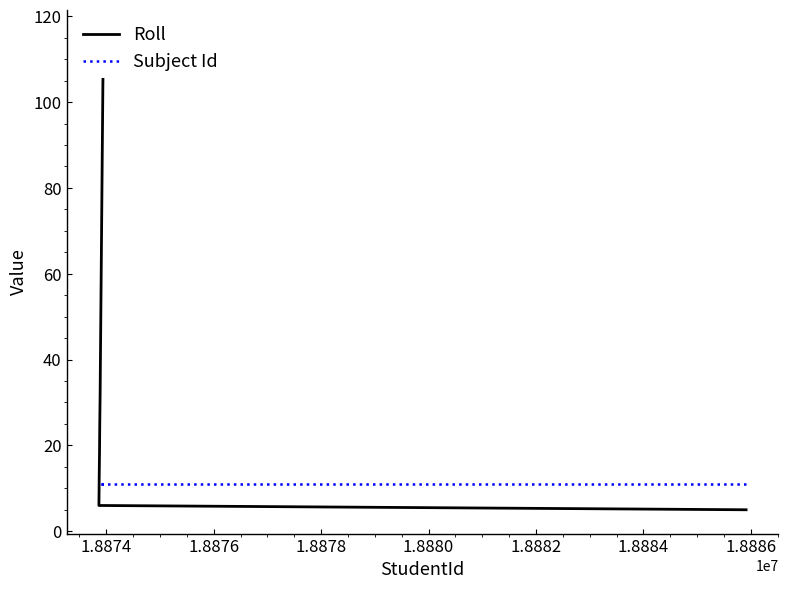

What is the smallest value displayed?

5